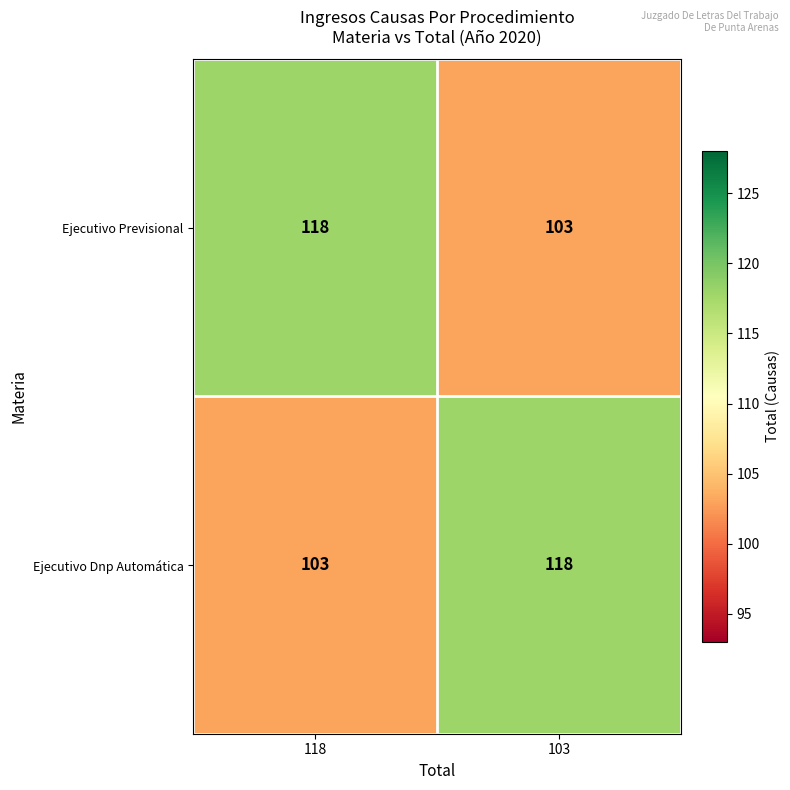

What value does the Ejecutivo Dnp Automática series have at 118, to the nearest 5?

105